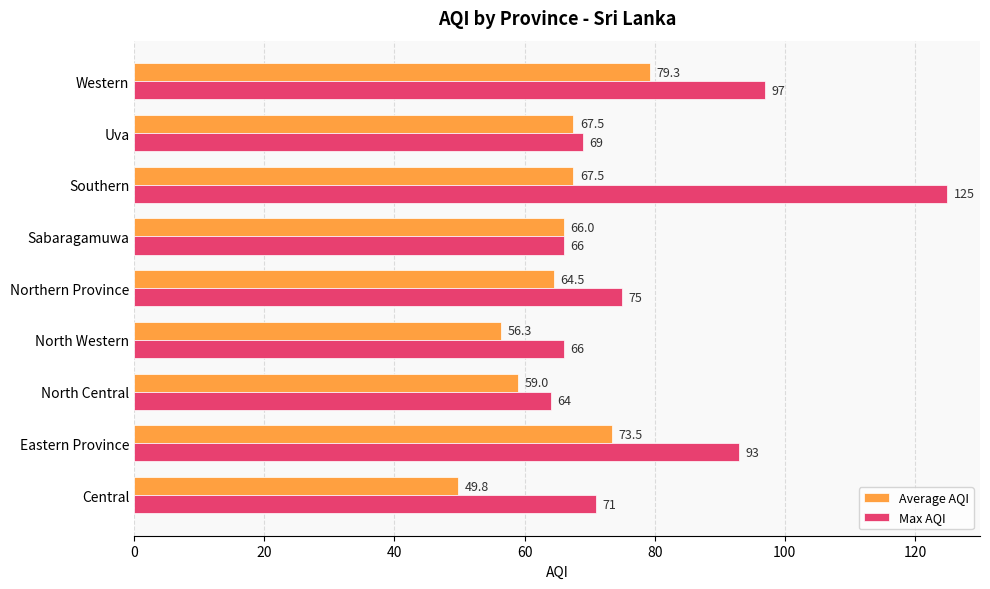

What value does the Max AQI series have at Sabaragamuwa?

66.0